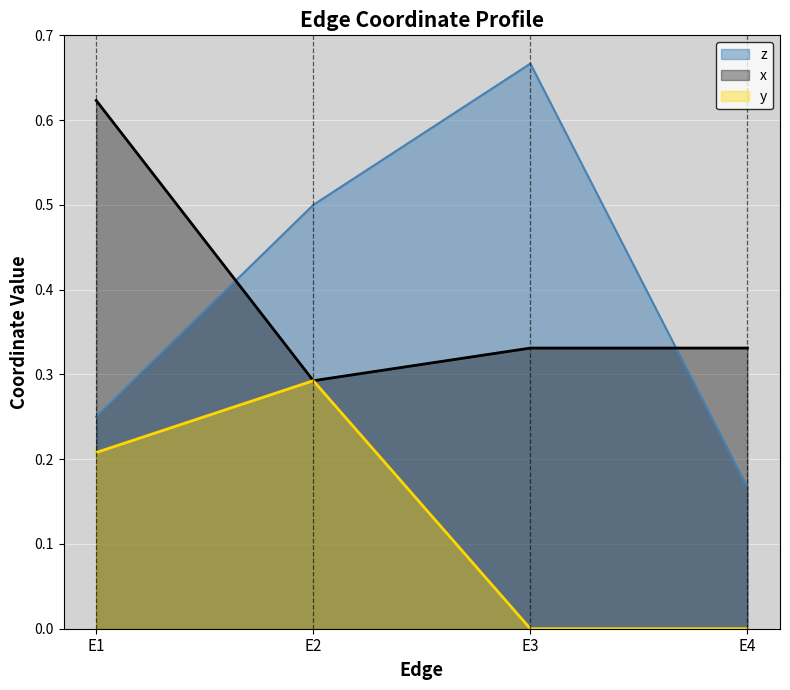

The y series shows -0.1 at E3. True or false?

False